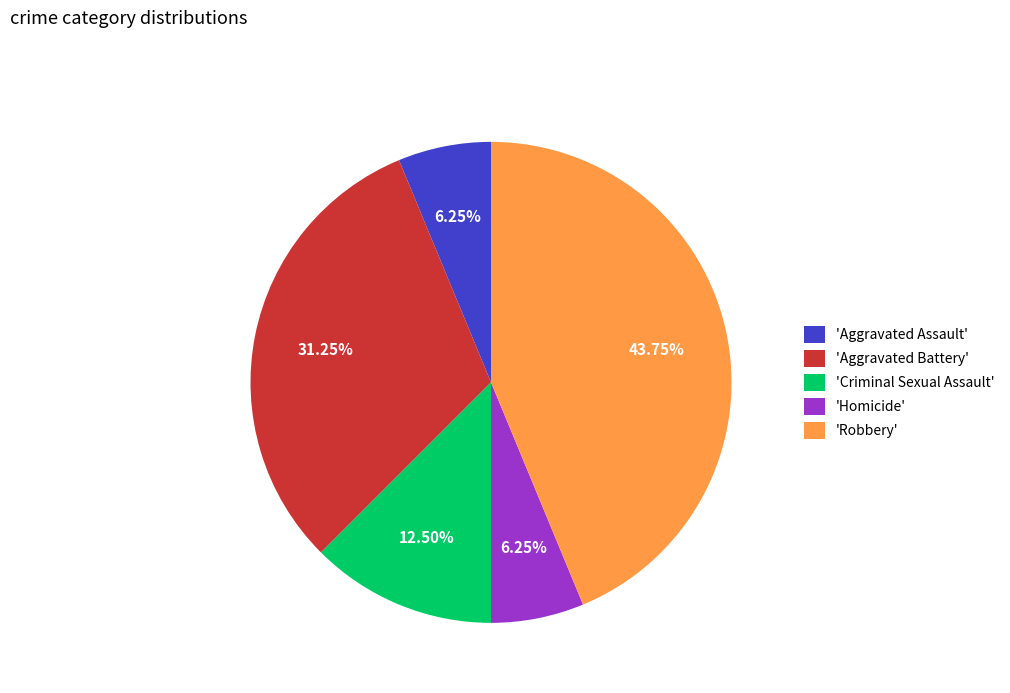

How many slices are in this pie chart?

5